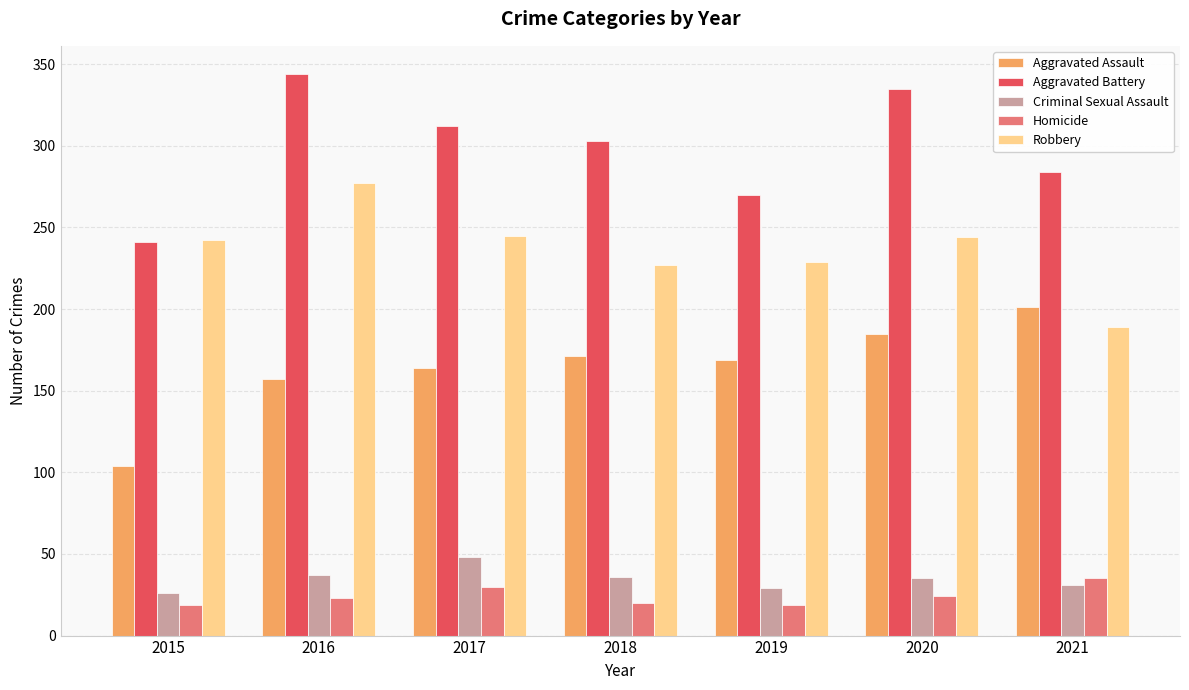

How many data points in Robbery are less than 242?

3